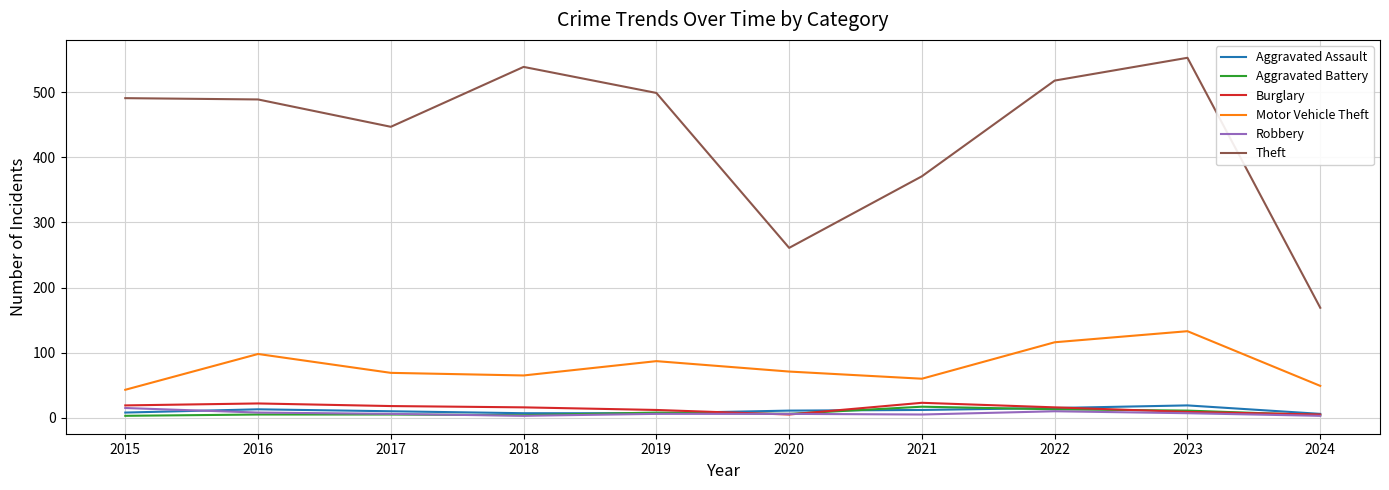

Which category has the highest value across all series?

2023